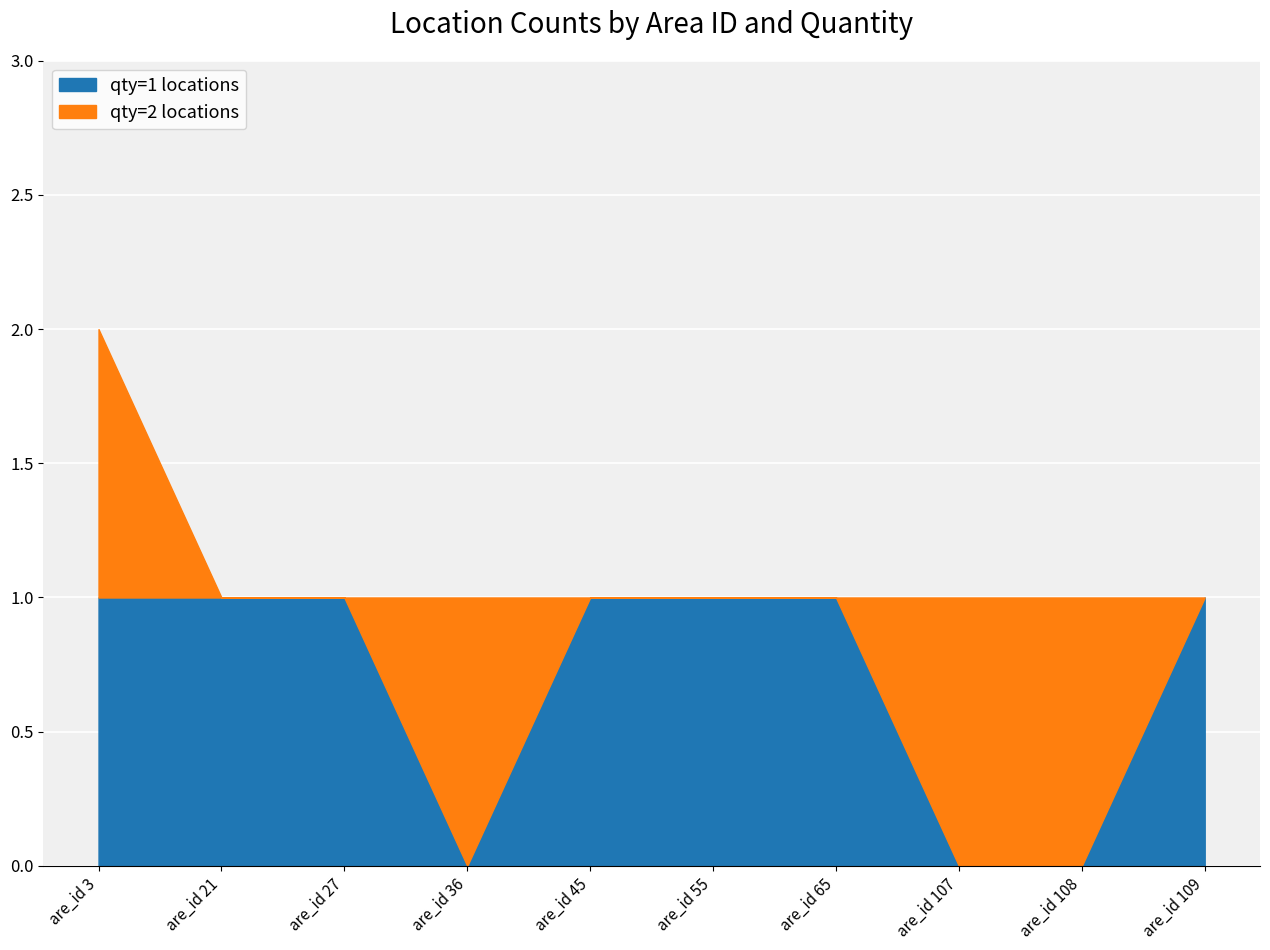

Which series has the largest range (max minus min)?

qty=1 locations